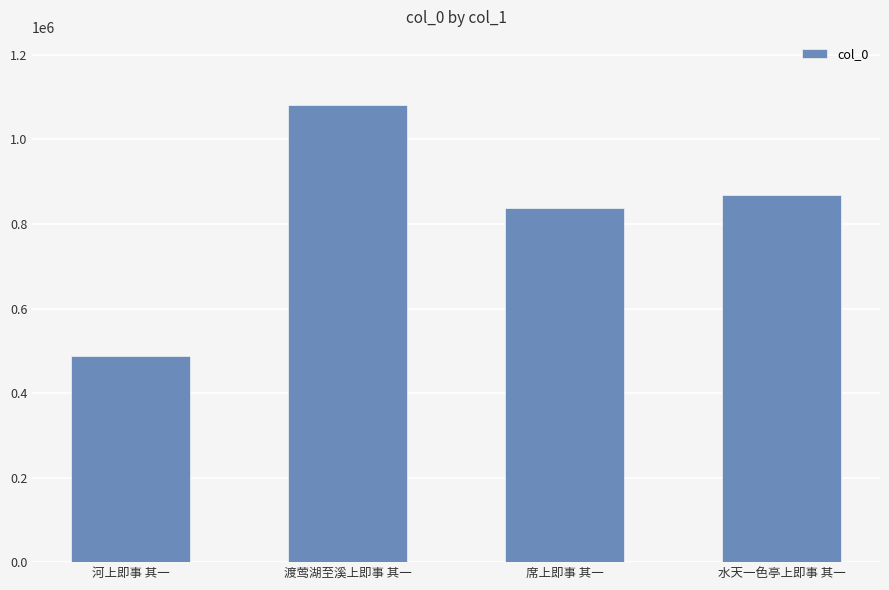

What is the average value?

818623